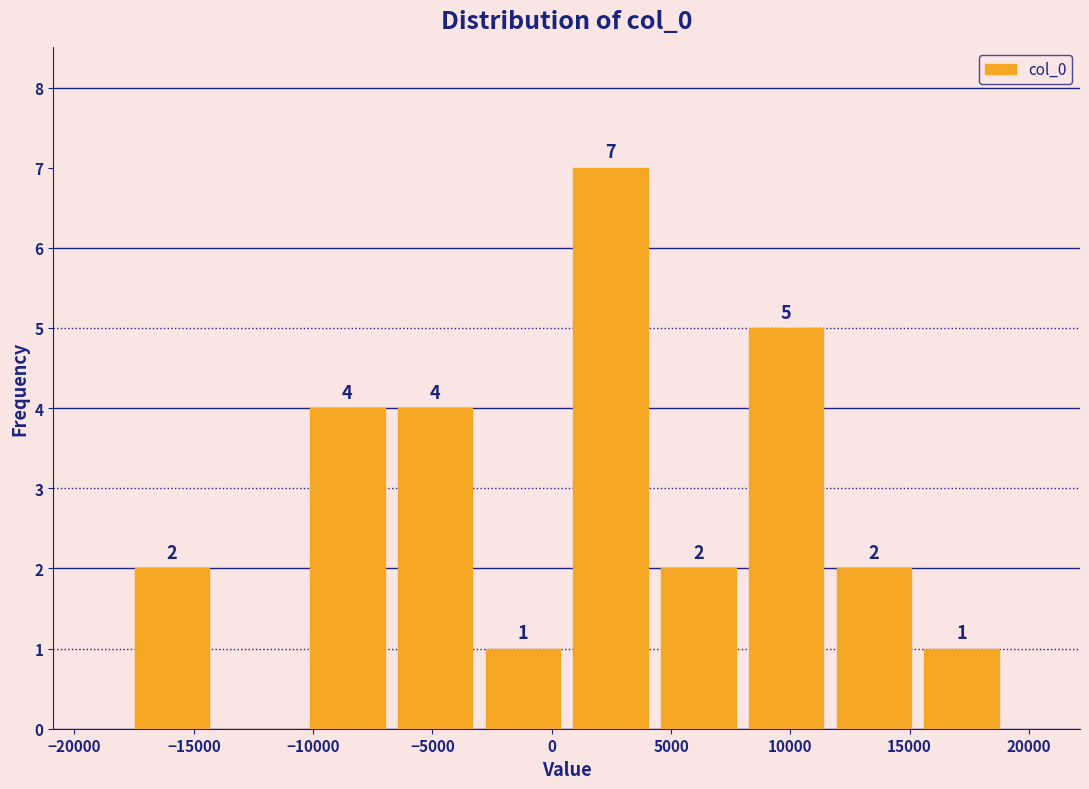

Which range on the x-axis has the tallest bar?

500 to 4500